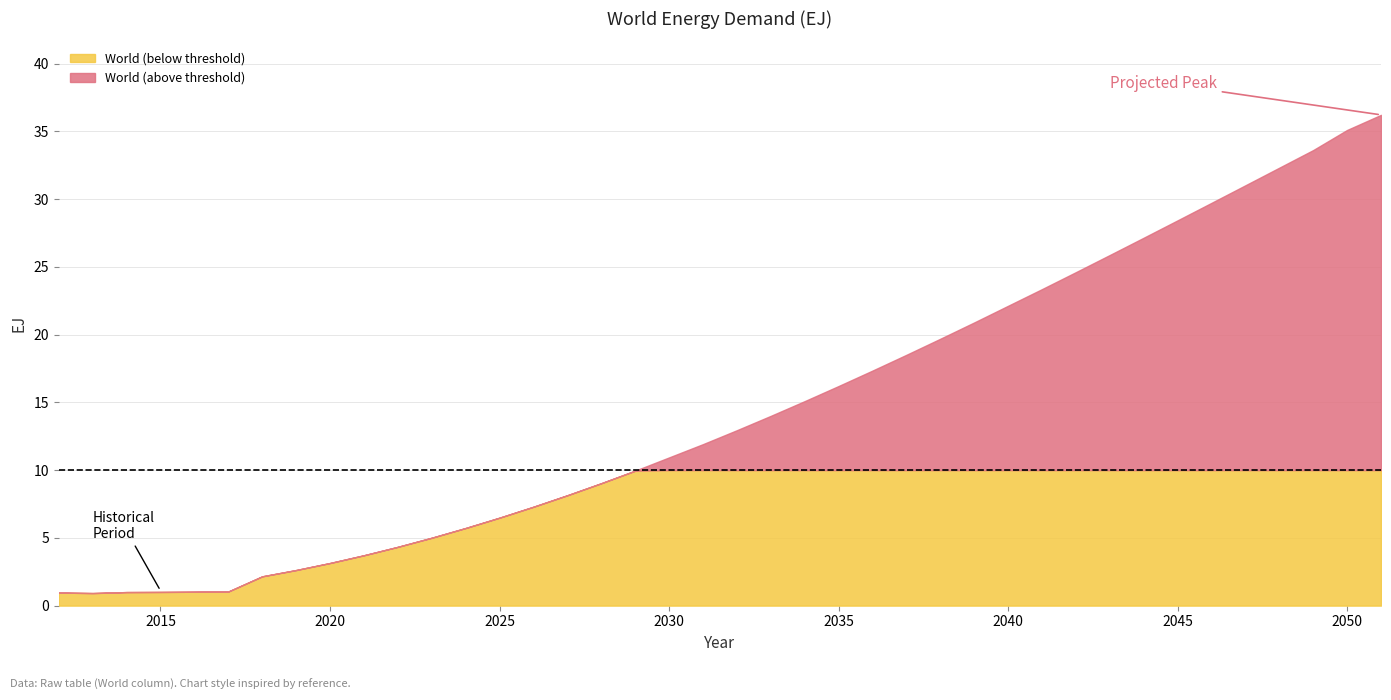

What is the value of the 13th point from the left?

5.7